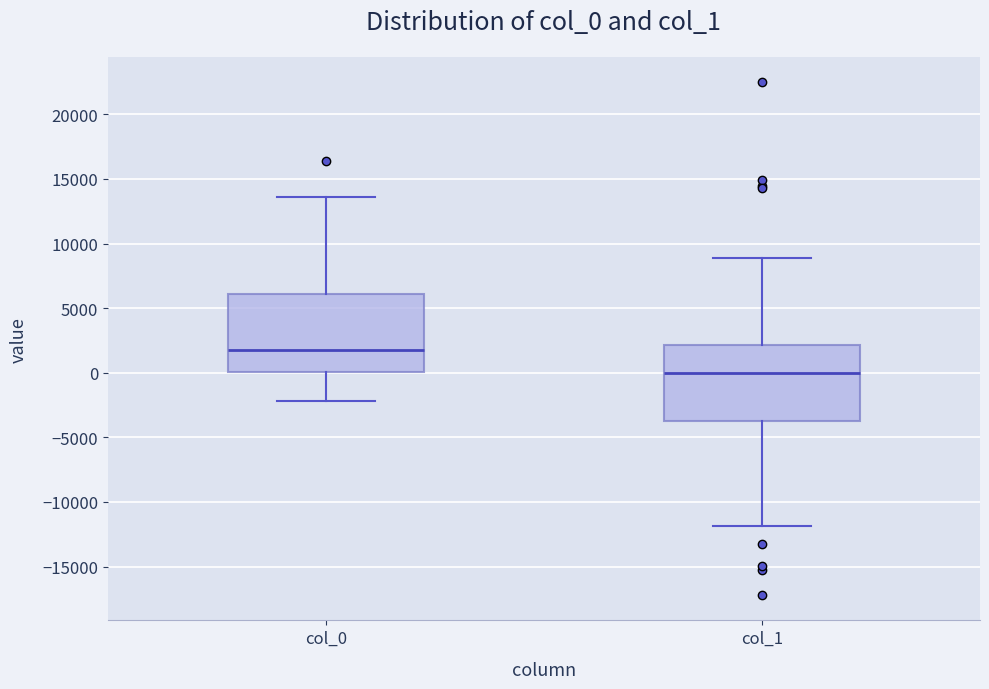

Which box has the lowest median line?

col_1